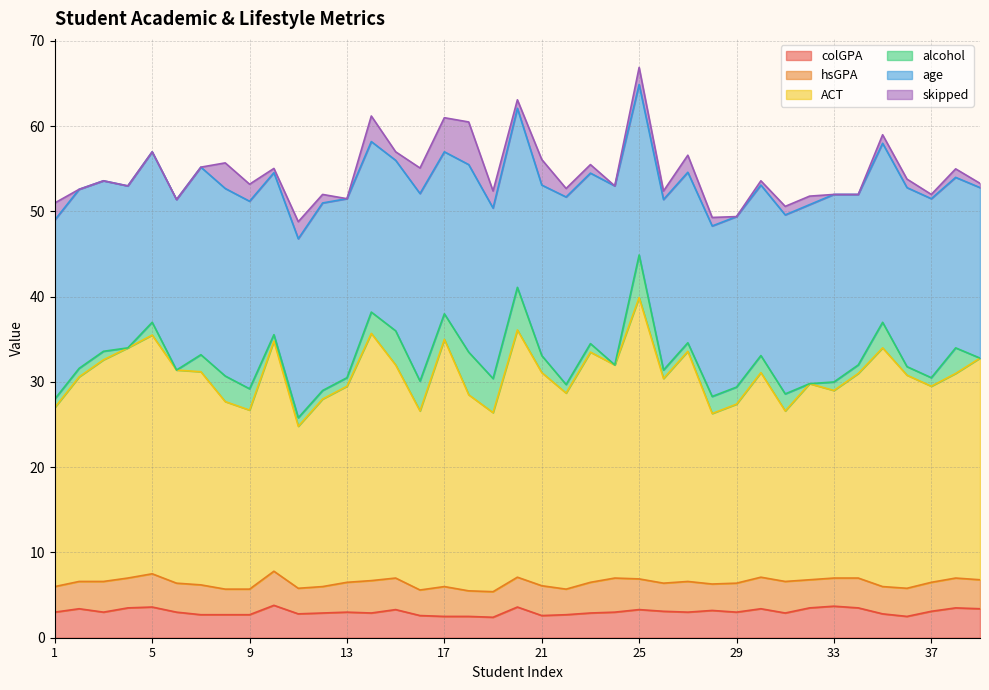

The value of age at 10 is 19.0. True or false?

True